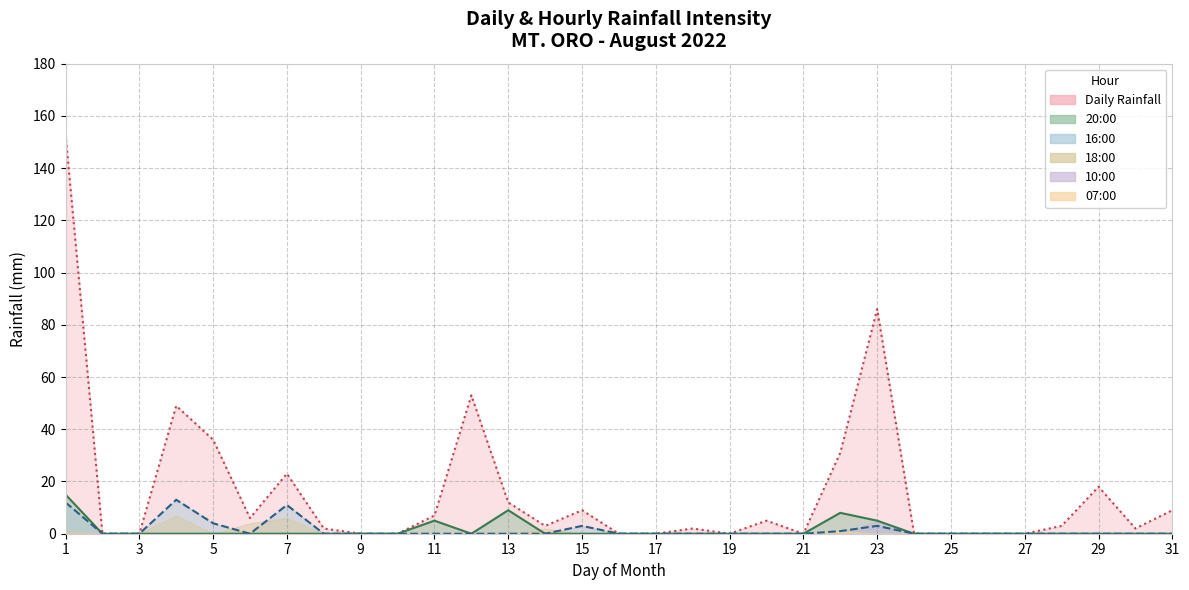

What is the maximum value for 20:00?

15